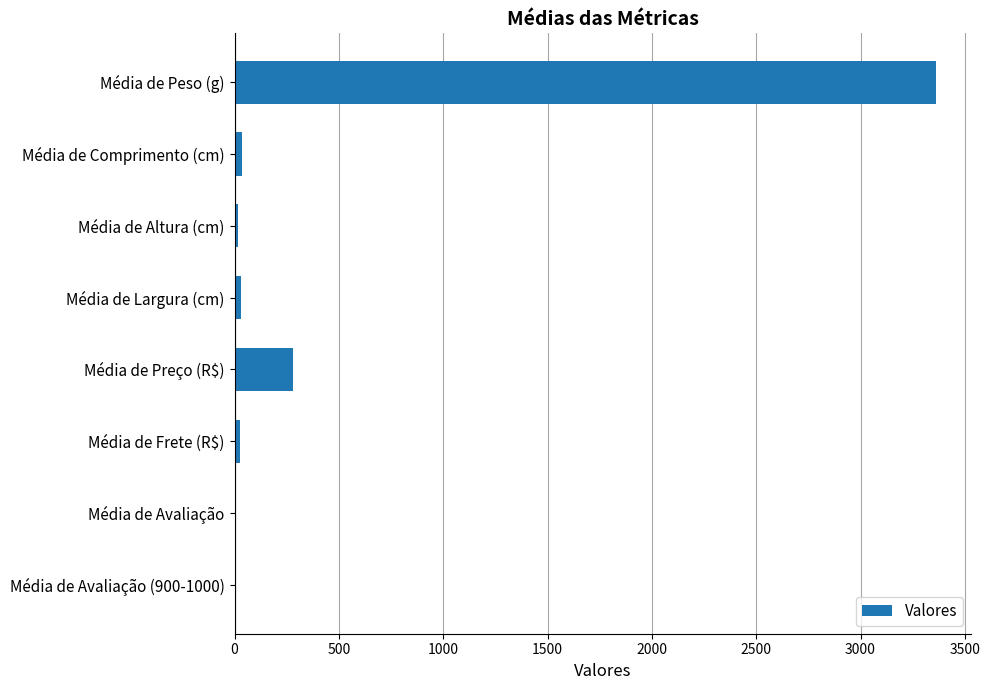

True or false: the data shows 5755.1 at Média de Peso (g).

False